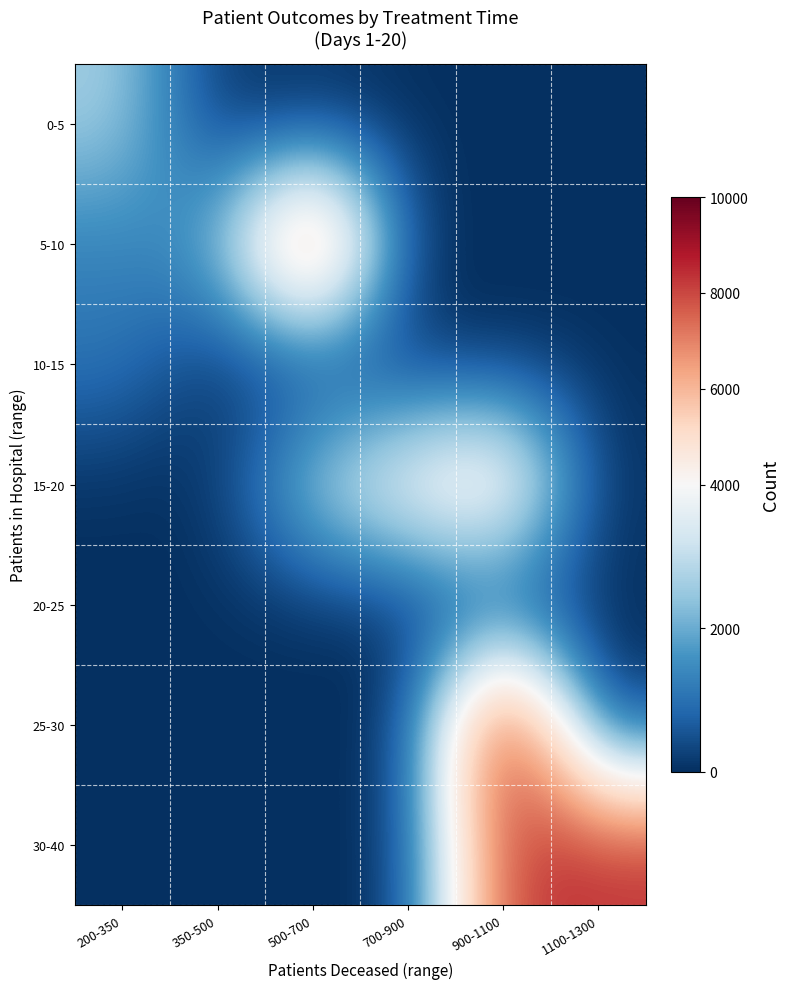

What is the total value across all series at 700-900?

4415.5